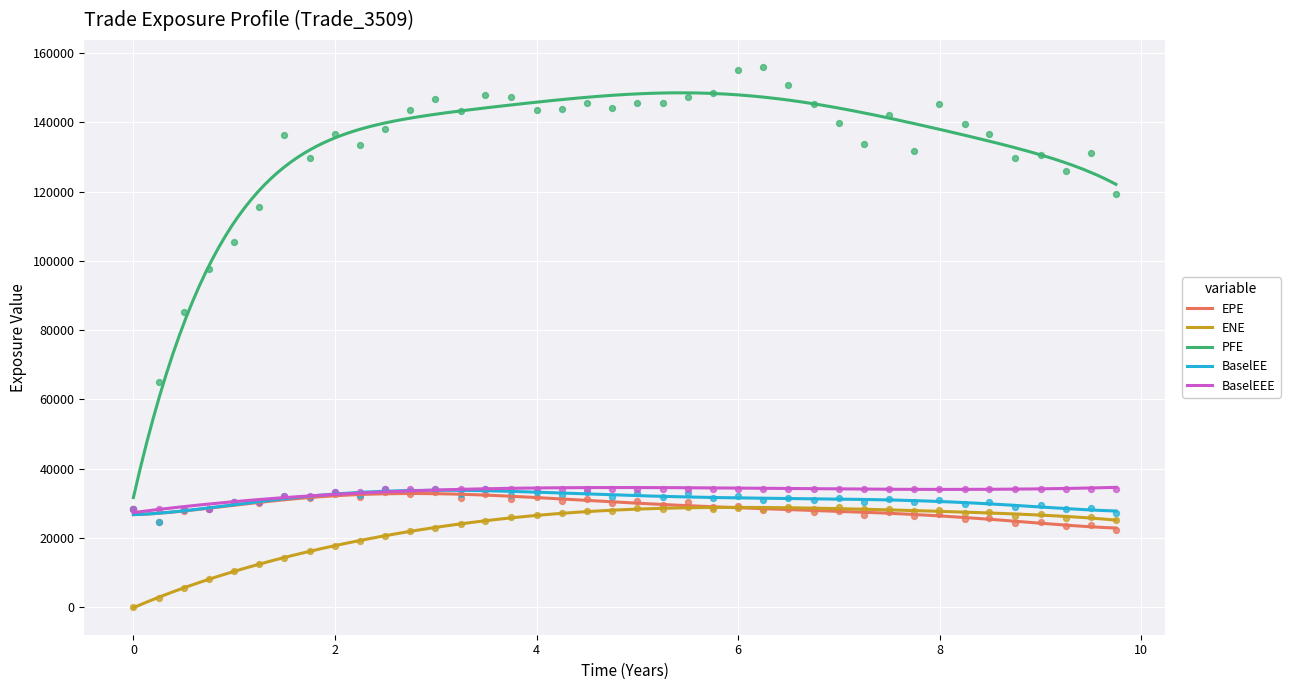

At how many categories does at least one series exceed 84348?

38